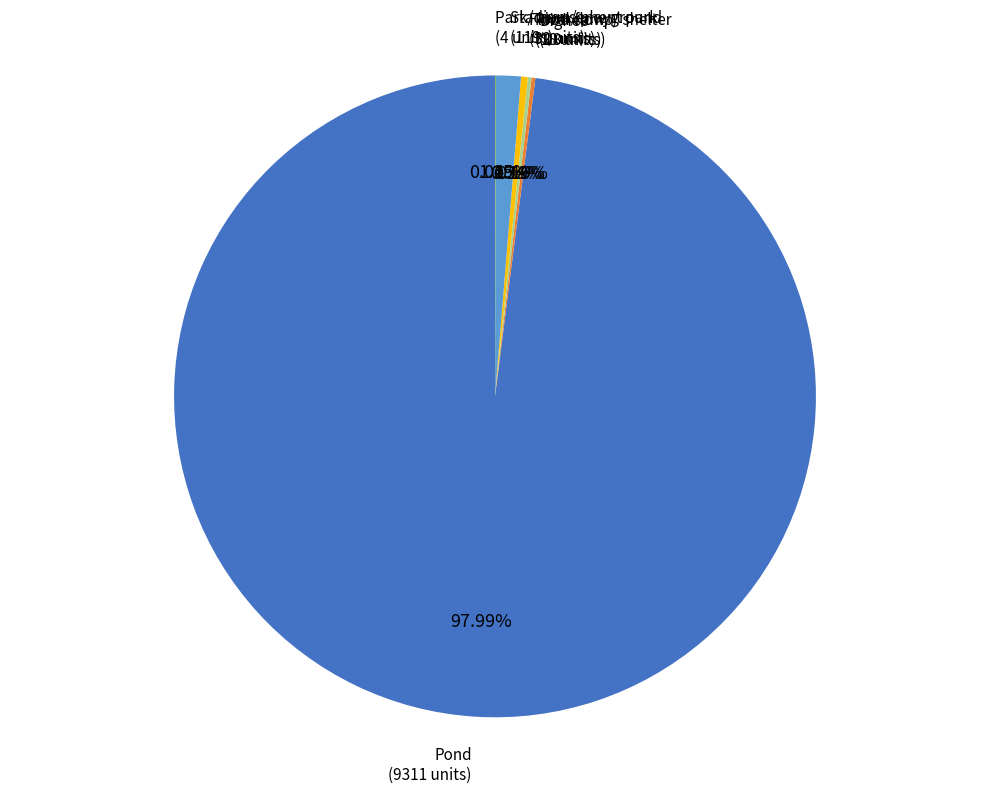

Does any single category account for the majority?

Yes